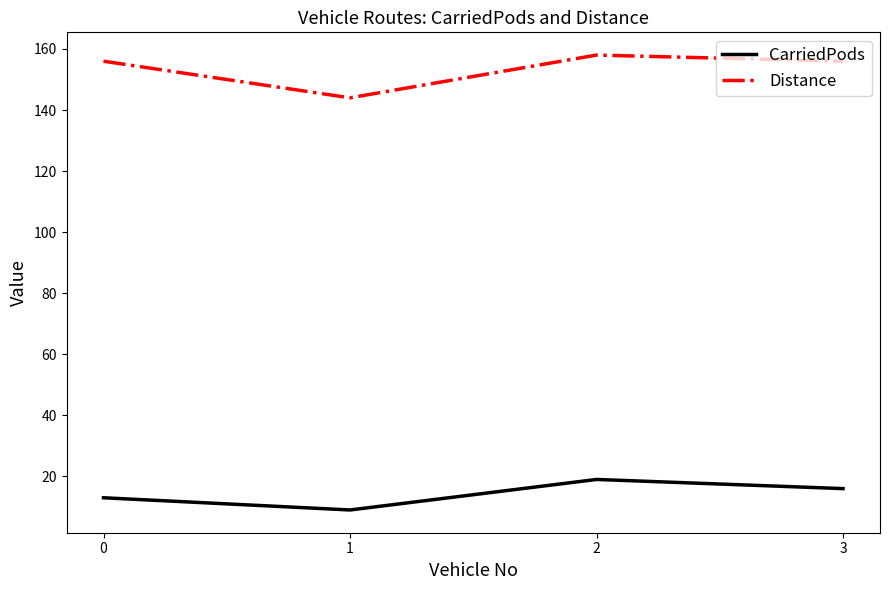

Where does the CarriedPods series first go above 16?

2